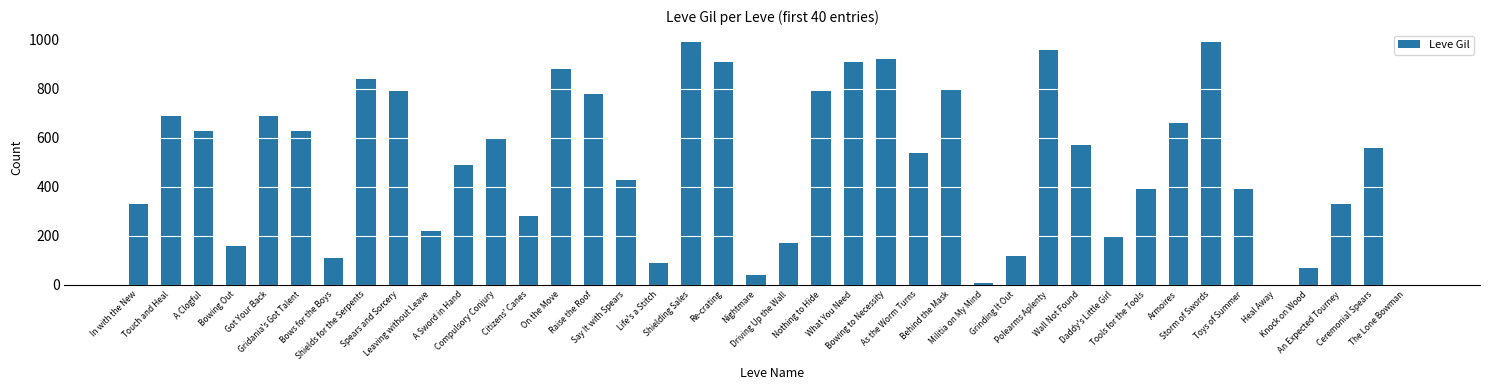

What is the sum of the values at Bowing to Necessity and Polearms Aplenty?

1880